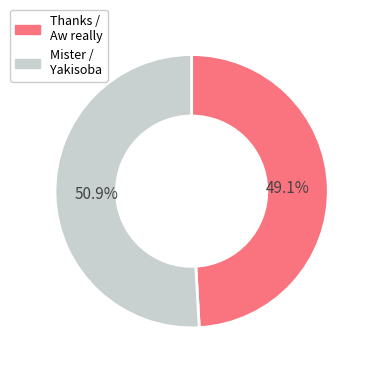

Does any single category account for the majority?

Yes